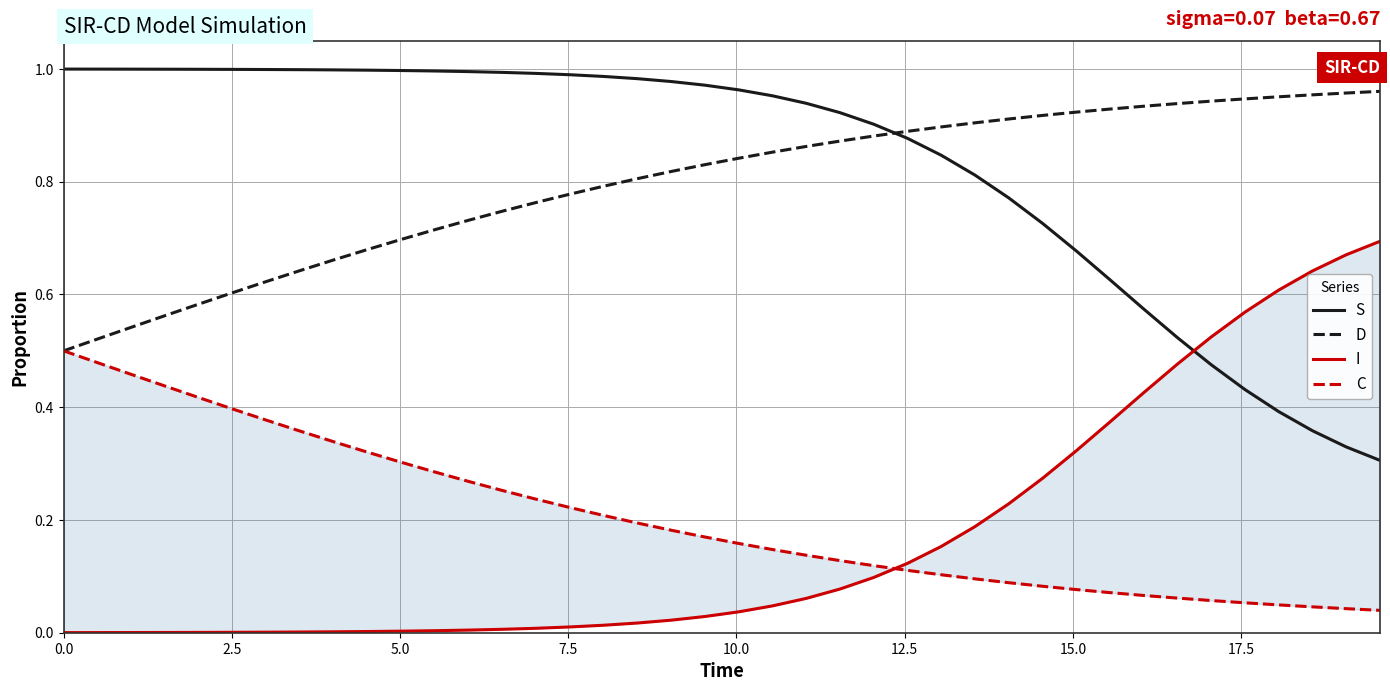

True or false: D and S intersect in this chart.

True